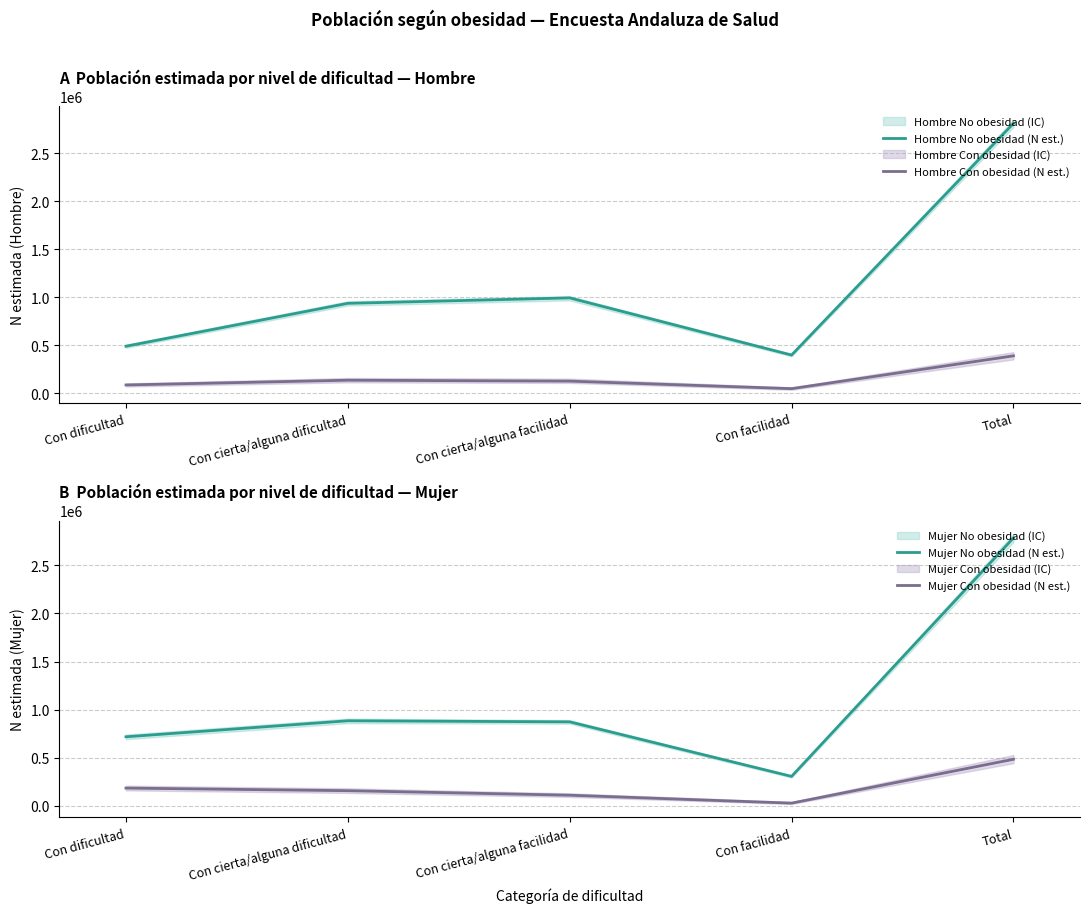

Which category has the highest value across all series?

Total